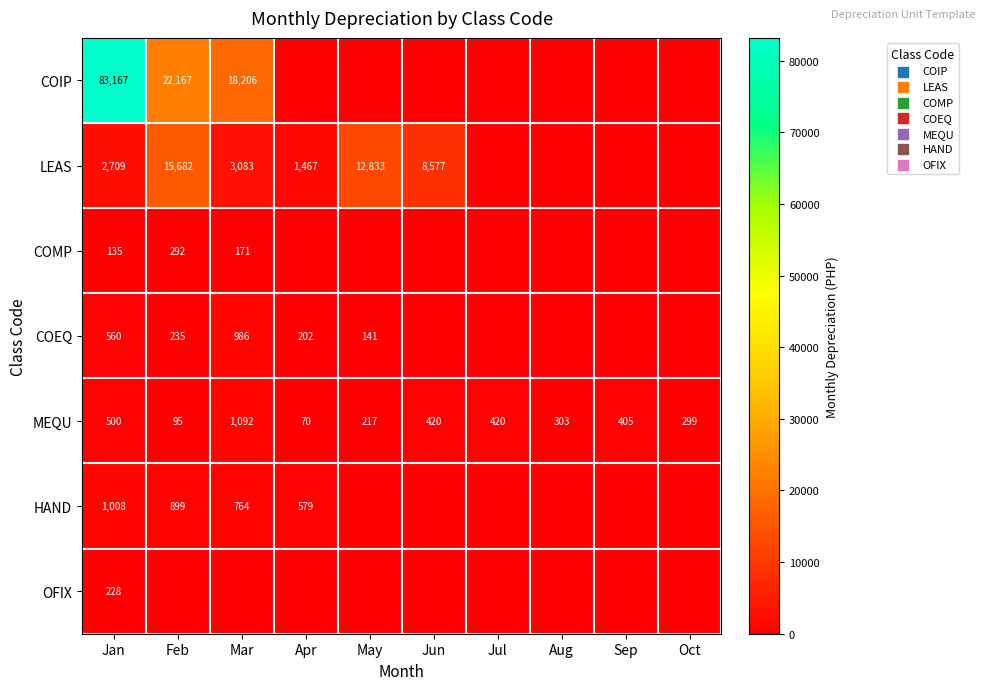

What is the sum of all MEQU values?

3821